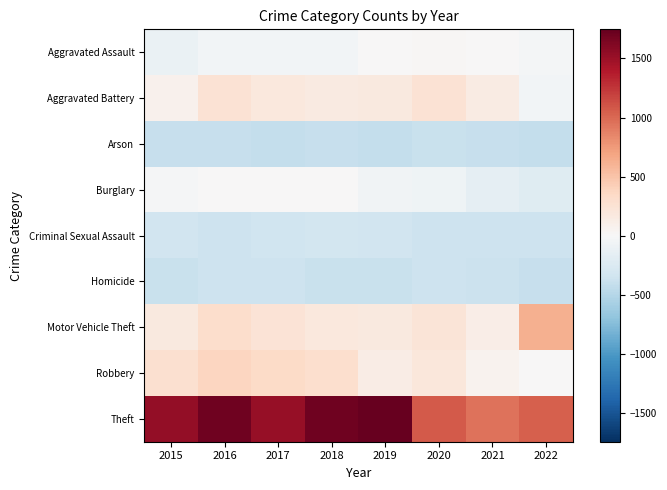

Which series has the largest range (max minus min)?

Theft